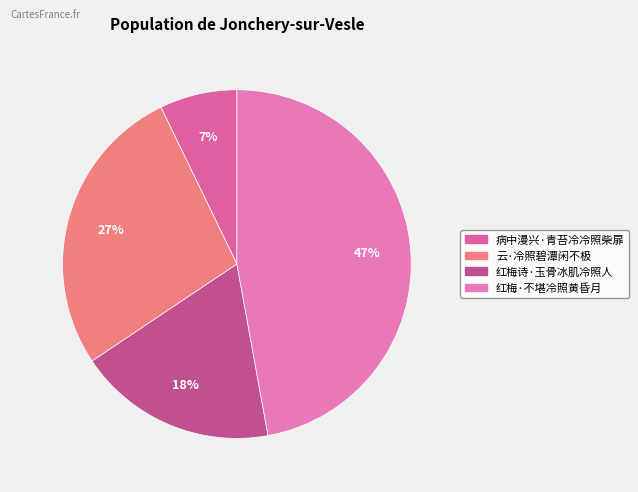

Which slice is the largest?

红梅·不堪冷照黄昏月